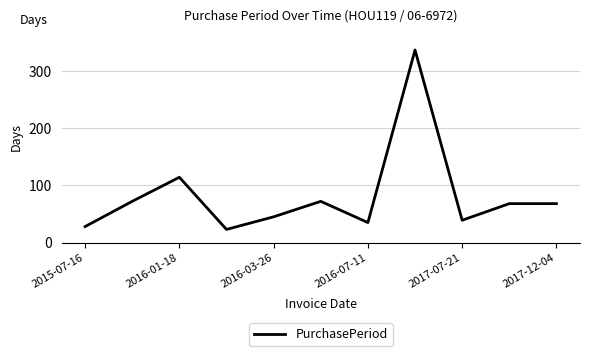

What is the difference between the maximum and minimum values?

313